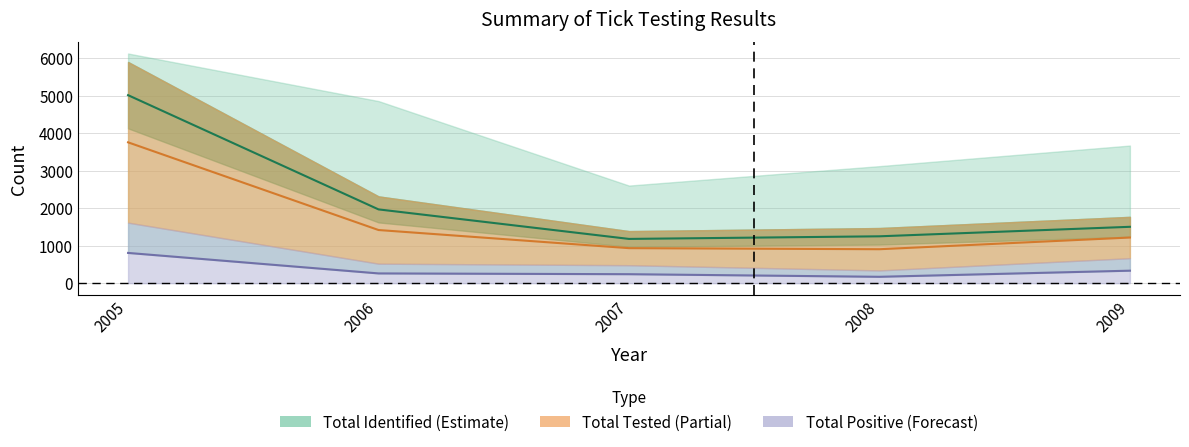

Does the chart display data point markers on the line(s)?

No